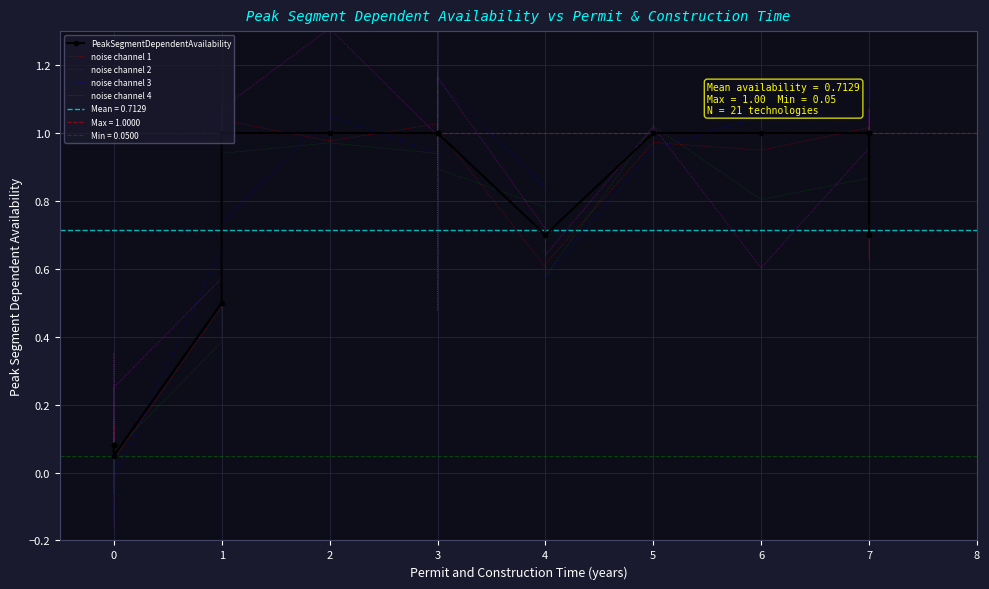

Between 0 and 6, which series saw the biggest shift?

noise channel 3